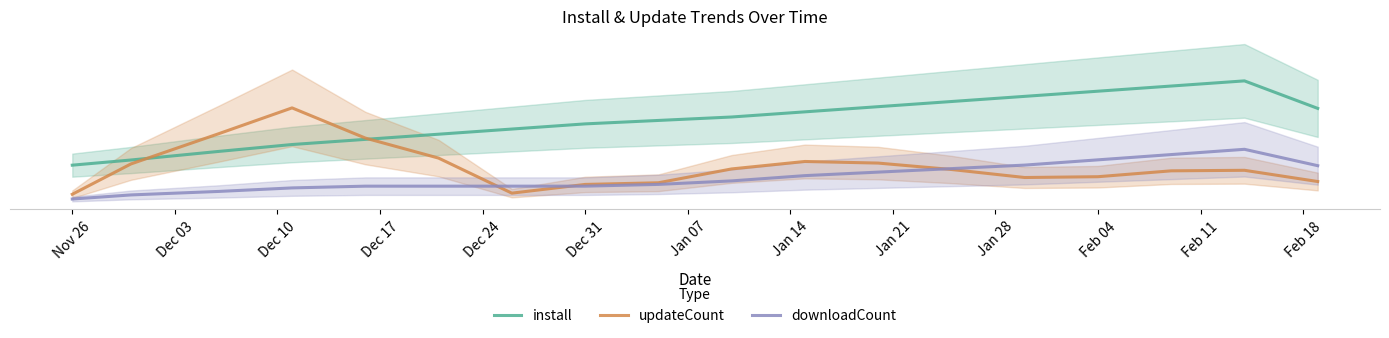

How many data points in downloadCount are above 6?

9